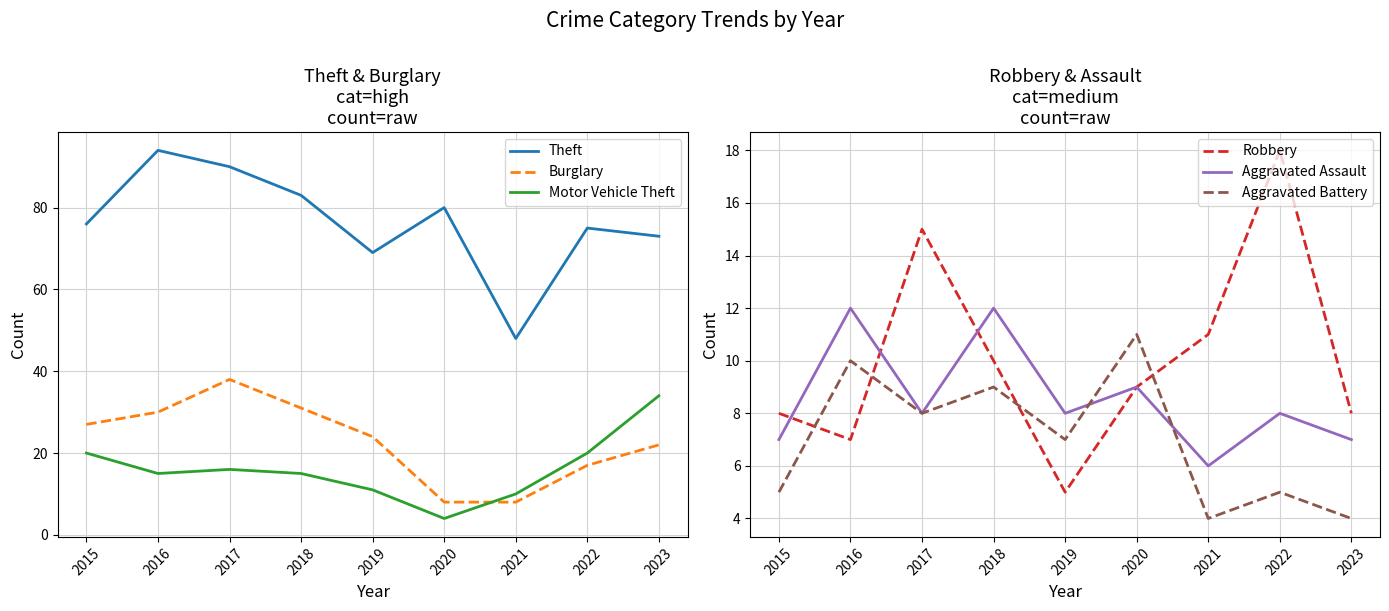

How many lines are shown in the chart?

6